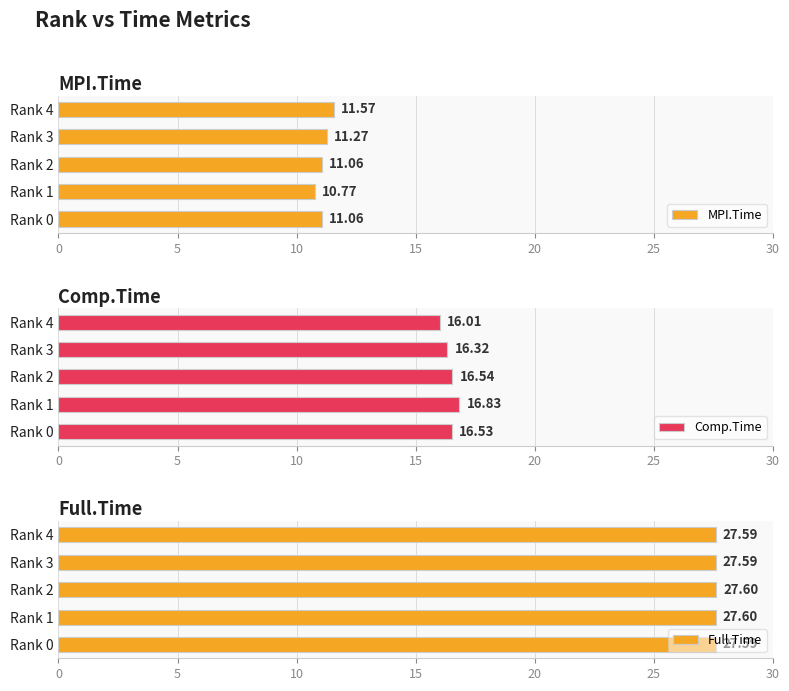

Are the bars grouped side by side (vs. stacked)?

Yes